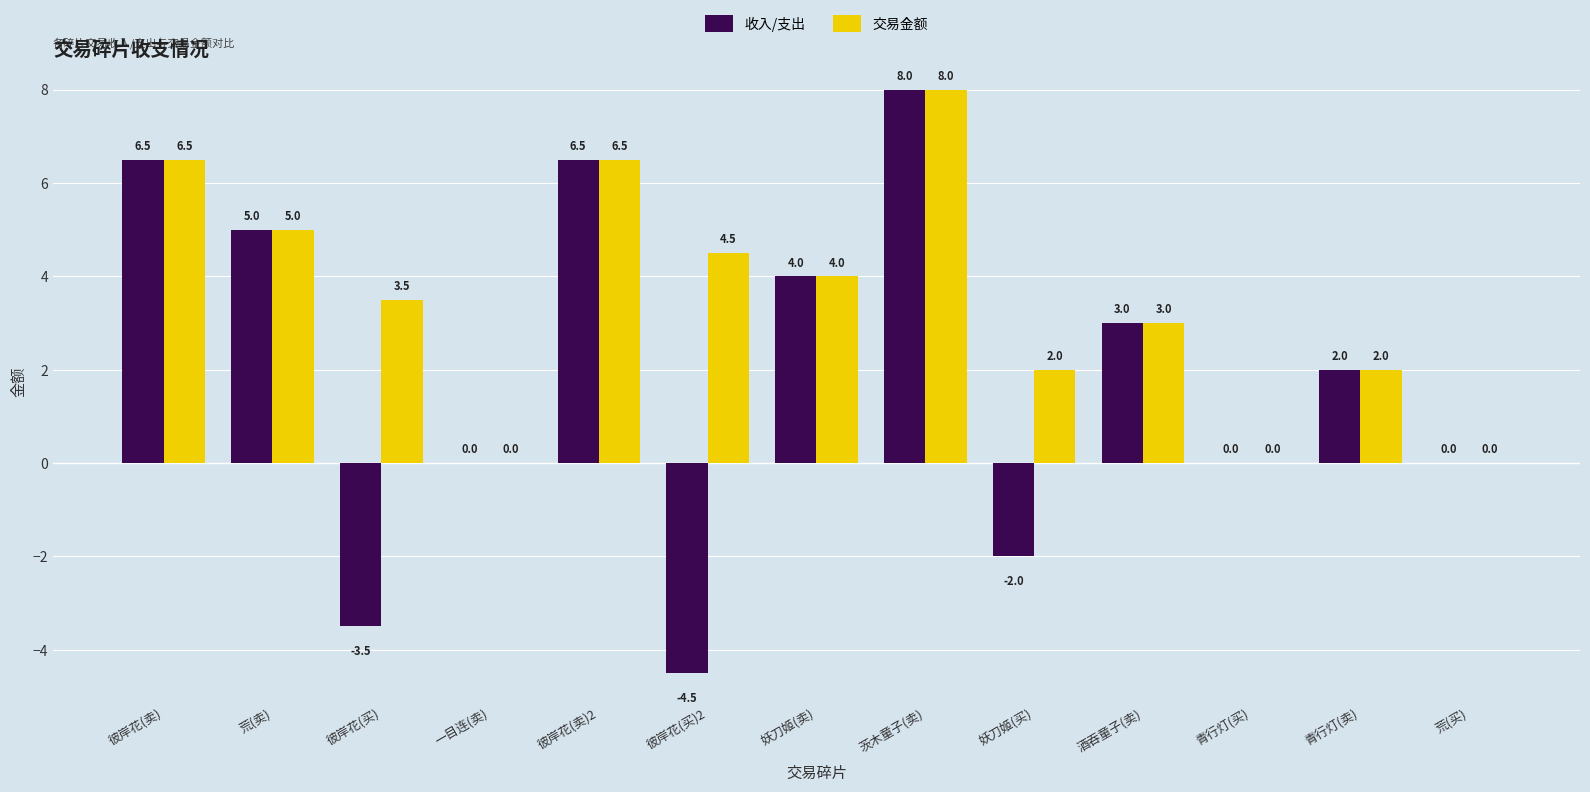

What is the total value across all series at 彼岸花(卖)2?

13.0